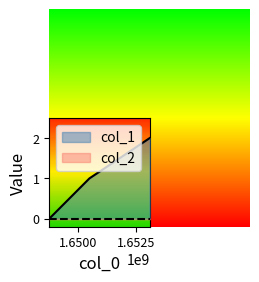

How many data points are less than 1?

1